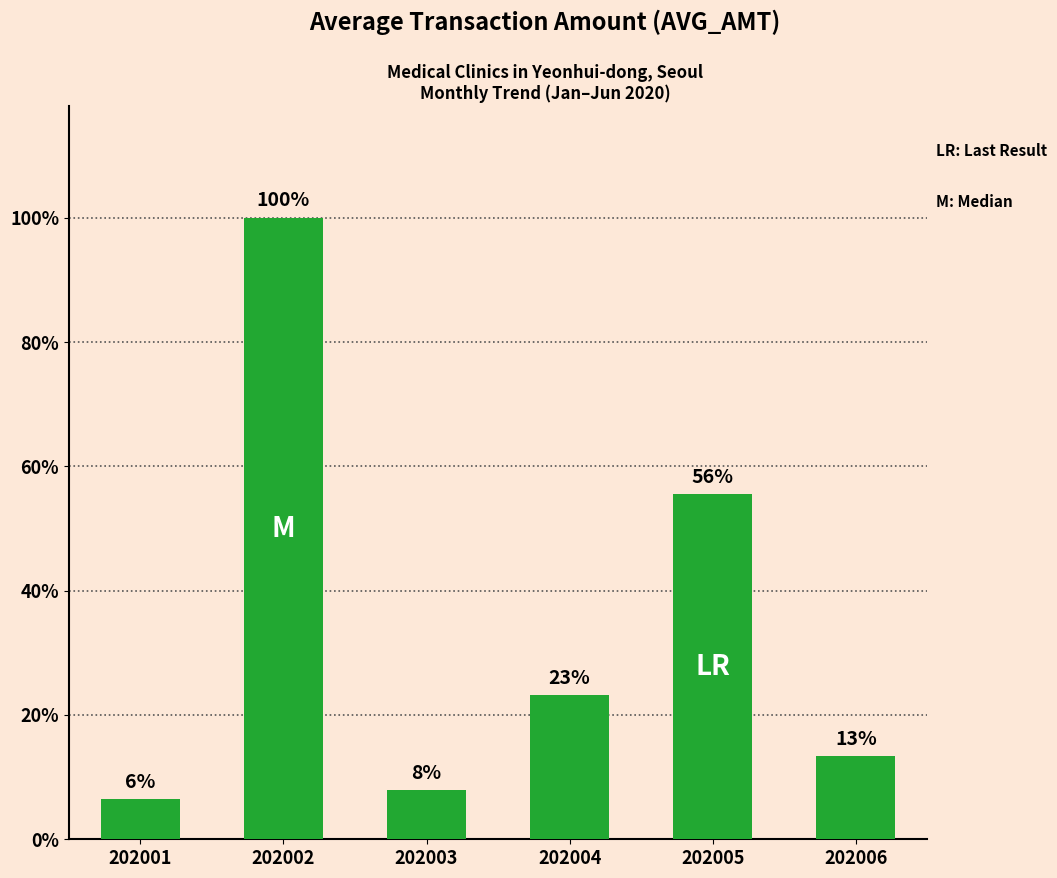

The chart shows a value of 4525 at 202003. True or false?

False